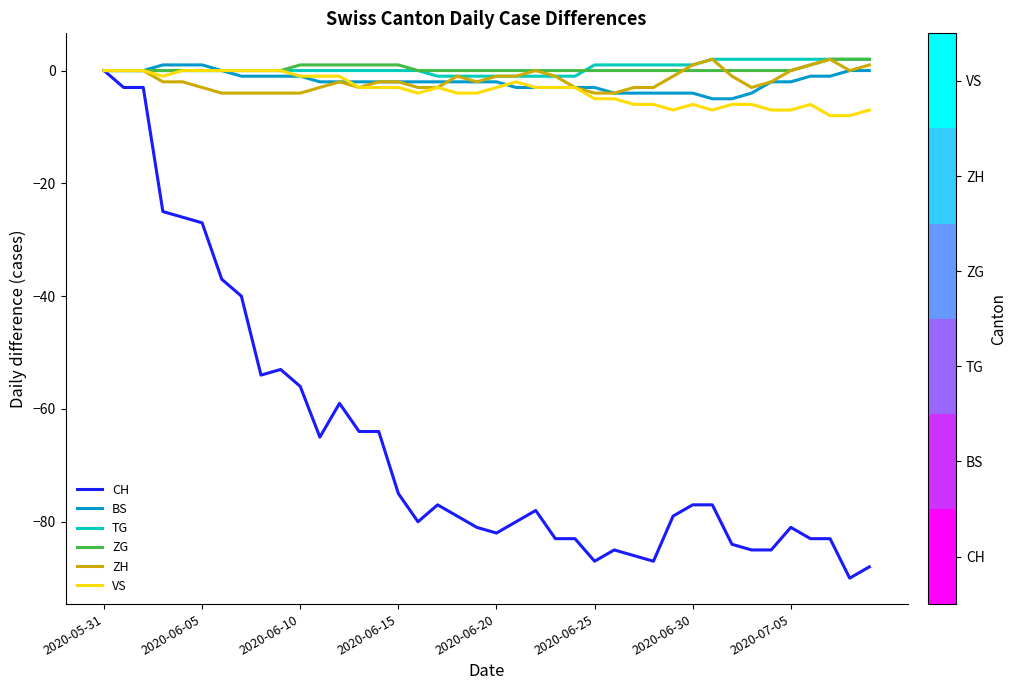

Which series has the widest spread of values?

CH